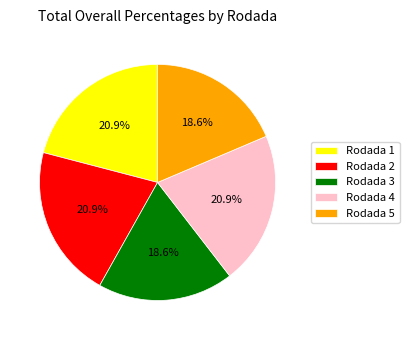

What is the ratio of the value at Rodada 5 to the value at Rodada 4?

0.9